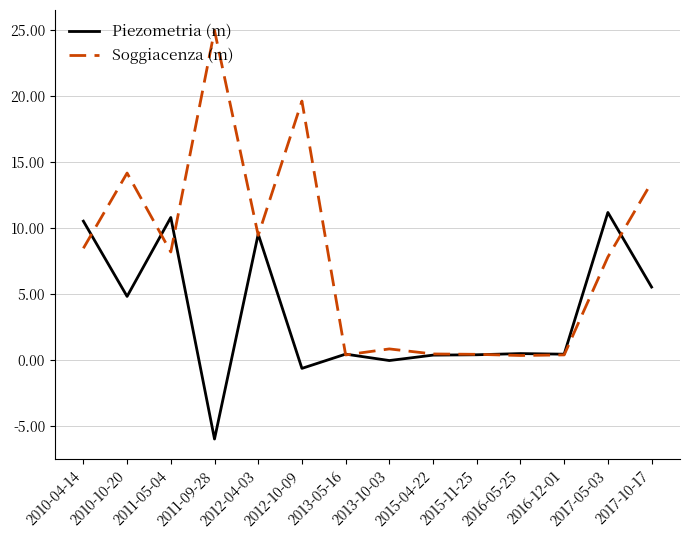

Is the value of Soggiacenza (m) at 2013-10-03 greater than the value of Piezometria (m) at 2011-09-28?

Yes